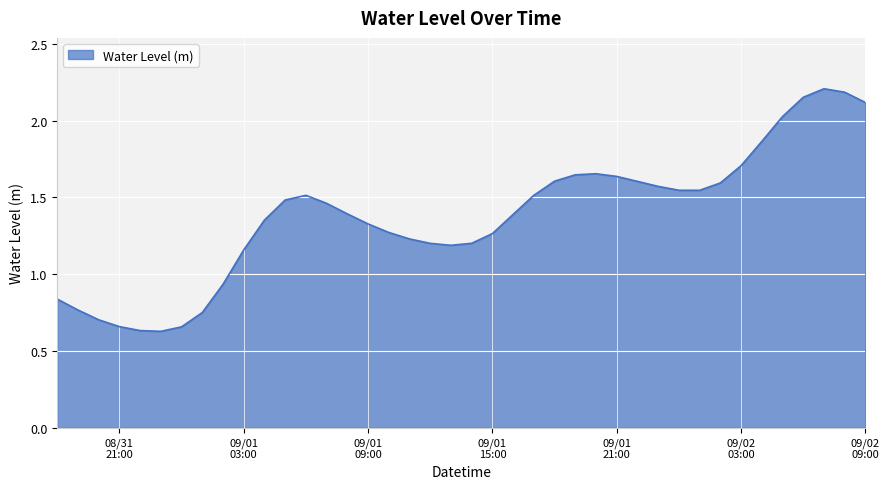

What is the difference between the second highest and minimum values?

1.6